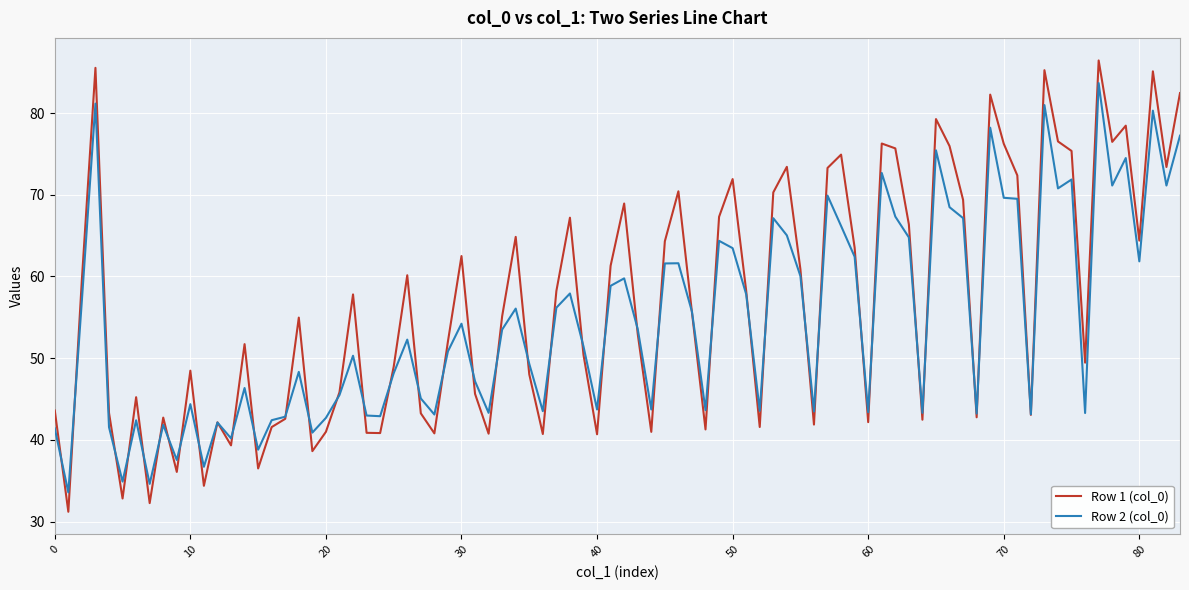

What is the minimum value for Row 2 (col_0)?

33.6